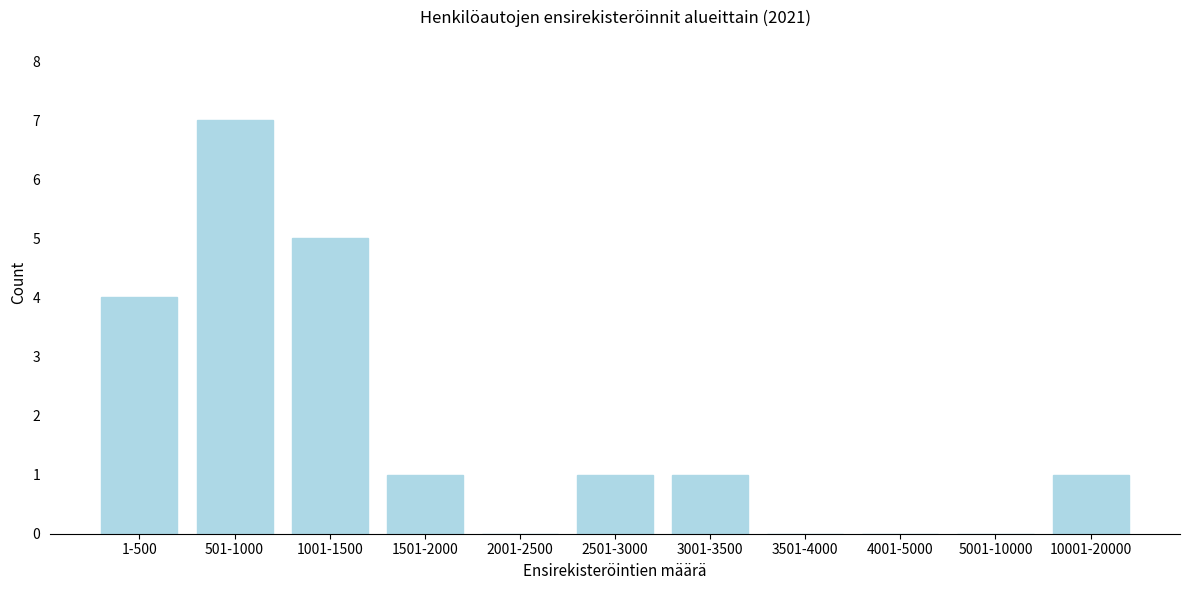

Reading left to right, list all the values displayed in this chart.

1-500=4	501-1000=7	1001-1500=5	1501-2000=1	2001-2500=0	2501-3000=1	3001-3500=1	3501-4000=0	4001-5000=0	5001-10000=0	10001-20000=1